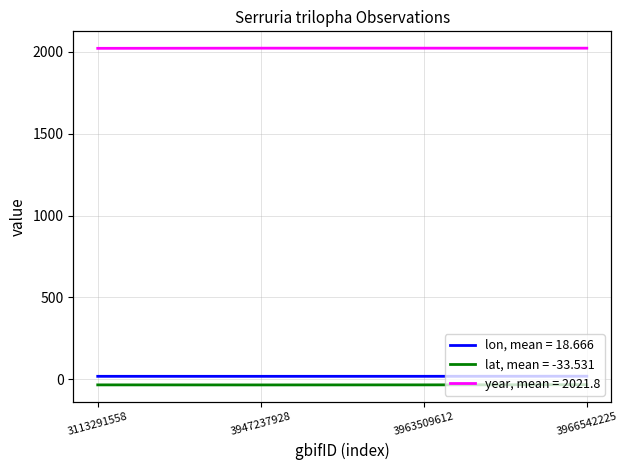

Reading left to right, what are all the values shown in this chart?

lon: 3113291558=18.5	3947237928=18.4	3963509612=18.5	3966542225=19.2
lat: 3113291558=-33.8	3947237928=-34.1	3963509612=-33.7	3966542225=-32.6
year: 3113291558=2021.0	3947237928=2022.0	3963509612=2022.0	3966542225=2022.0